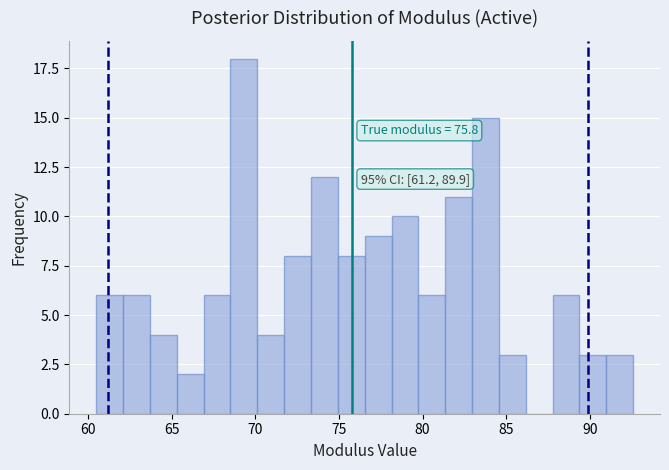

Around what value on the x-axis is the tallest bar? Give the approximate position of its centre, as read against the axis.

69.5